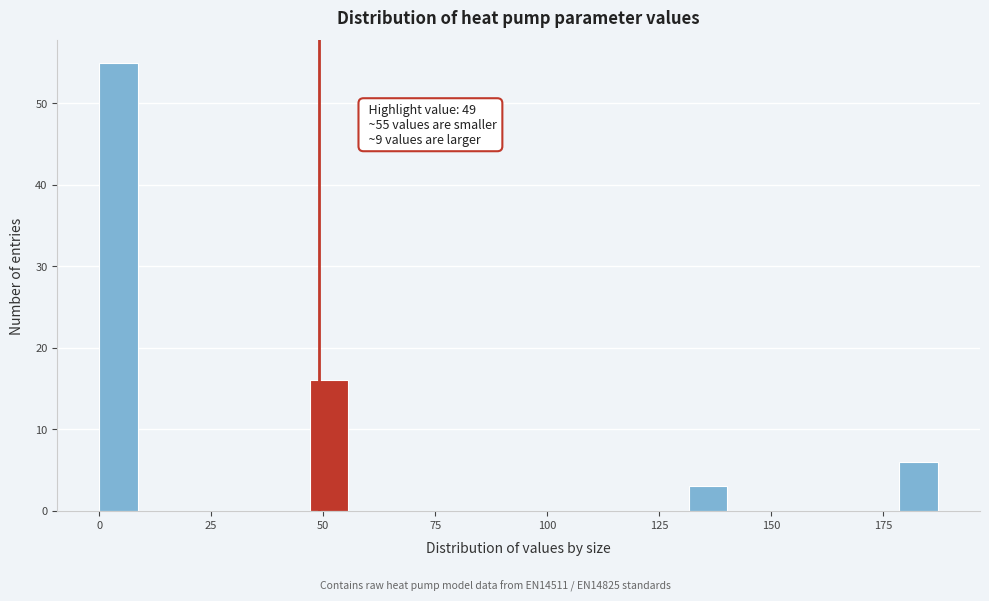

Read against the x-axis, roughly where is the centre of the tallest bar?

5